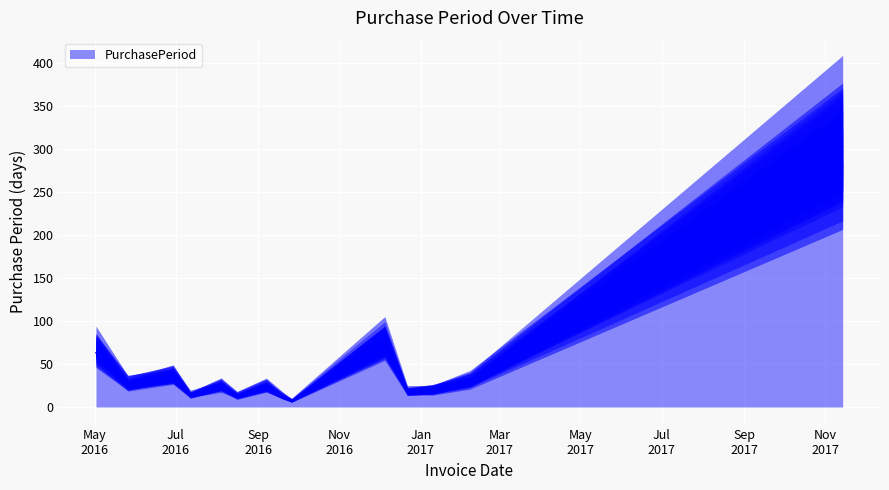

Rank the categories by value from lowest to highest.

2016-09-26, 2016-08-16, 2016-09-19, 2016-07-12, 2016-12-22, 2017-01-10, 2016-09-07, 2016-08-04, 2016-05-26, 2017-02-07, 2016-06-29, 2016-05-02, 2016-12-05, 2017-11-14